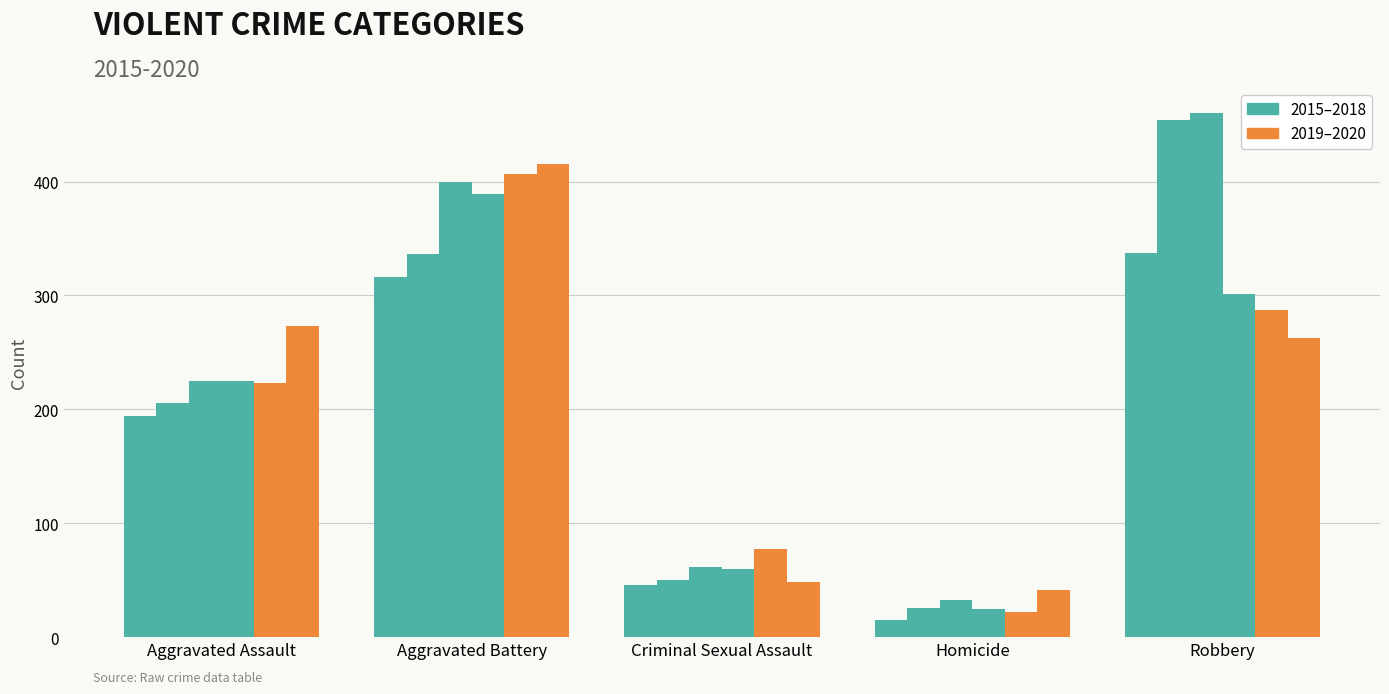

Between Aggravated Assault and Robbery, which is larger?

Robbery